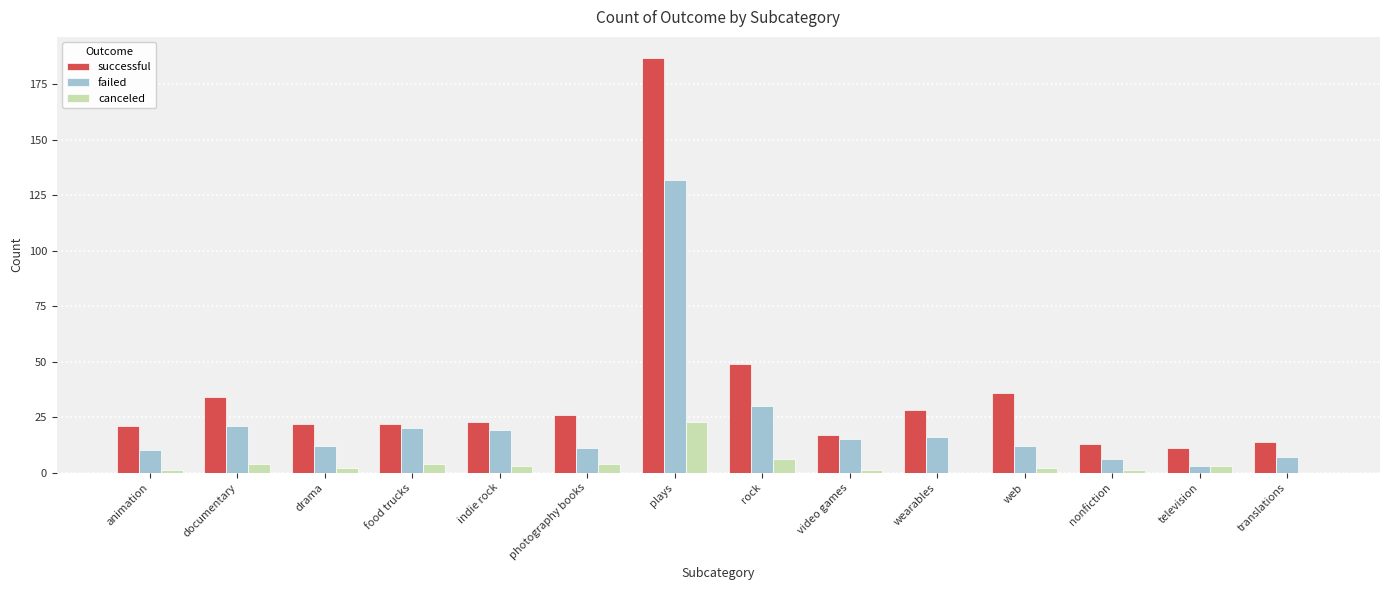

Where does the successful series first go above 23?

documentary